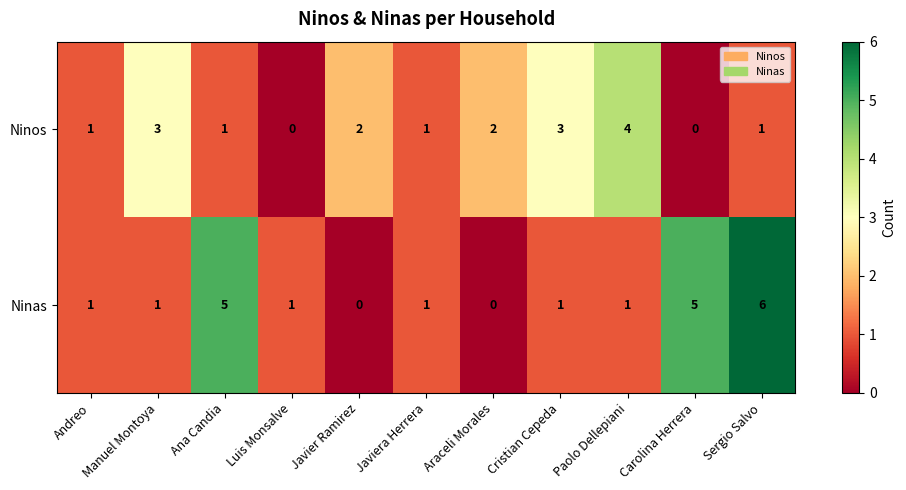

Which series has the largest total across all categories?

Ninas